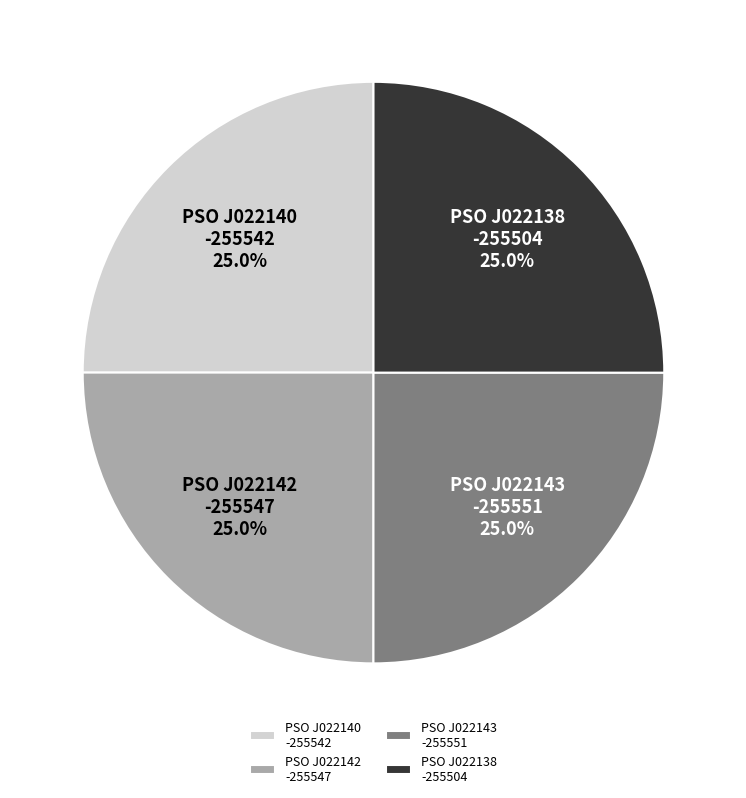

Count the number of slices in the pie.

4